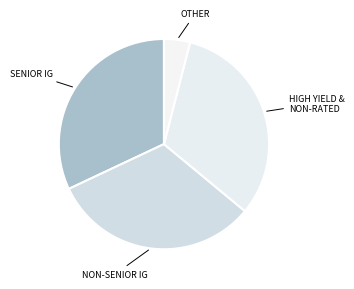

How many segments does this pie chart have?

4